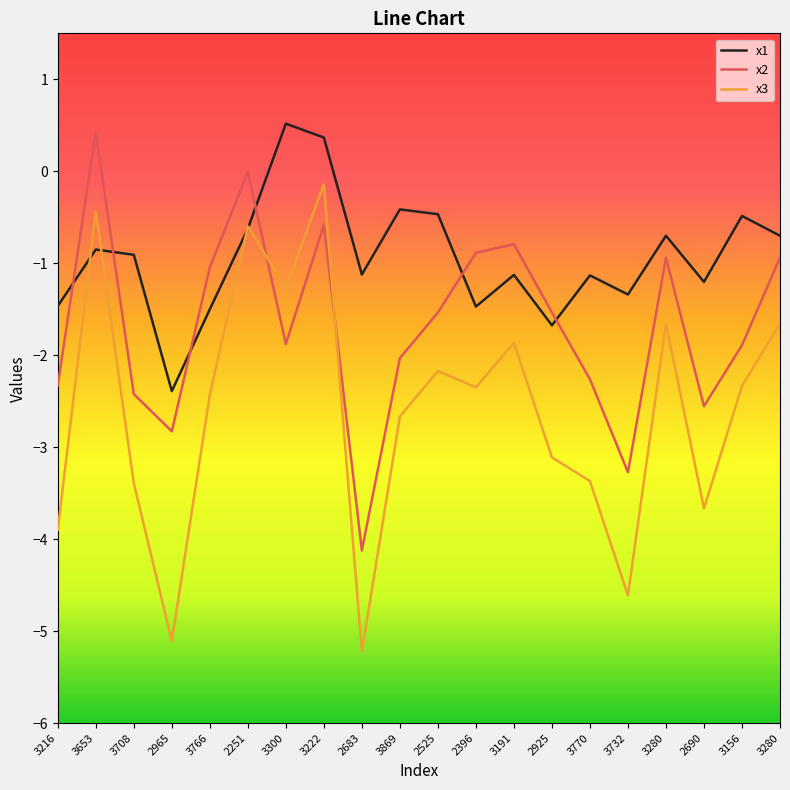

At which category is the sum across all series the highest?

3222